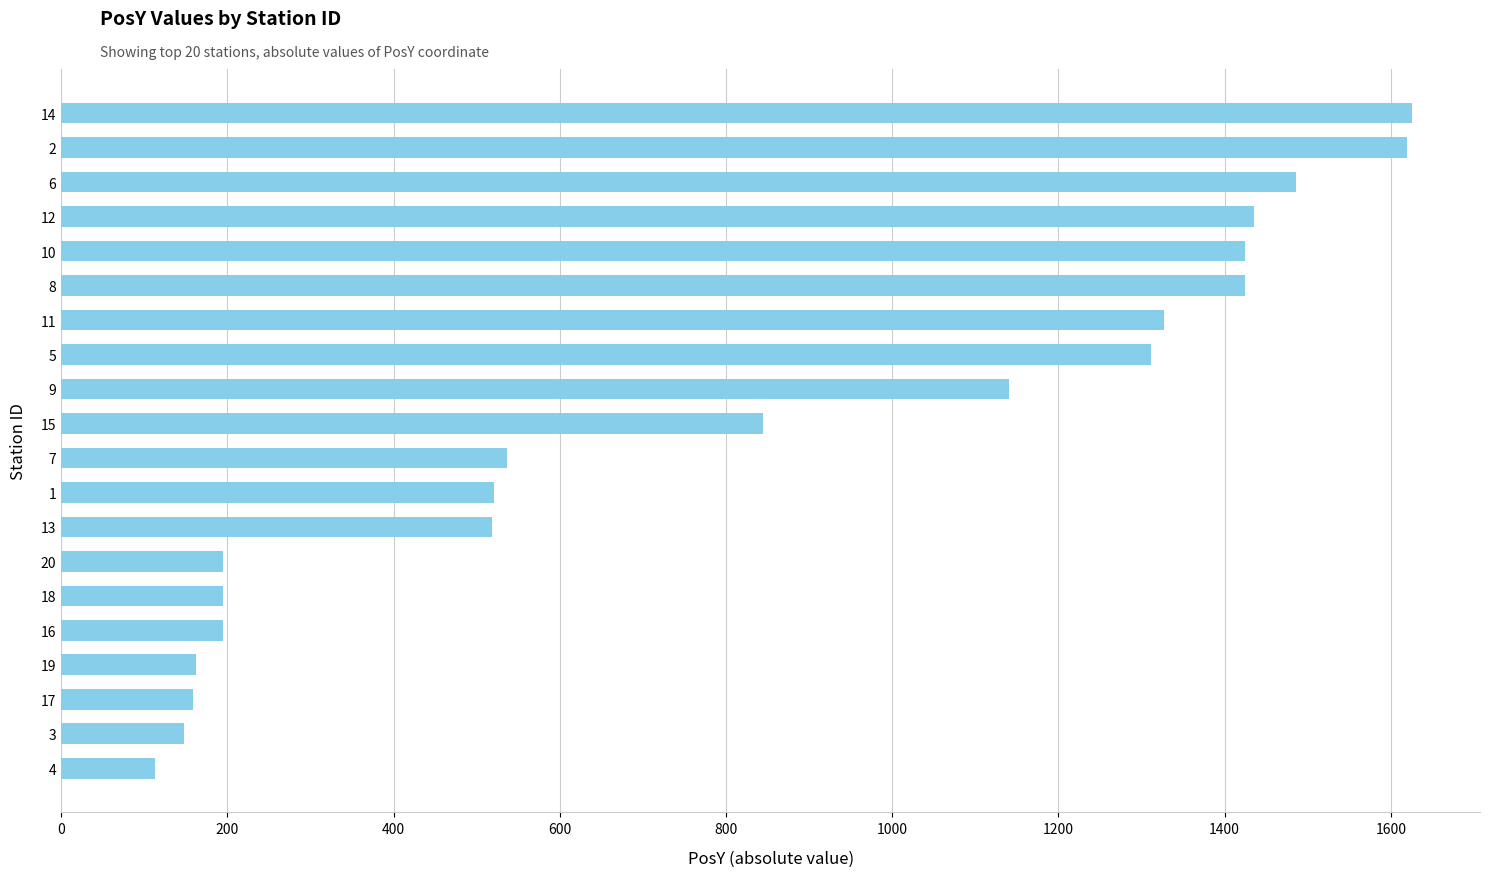

Approximately how many times larger is the value at 9 compared to 16?

5.9